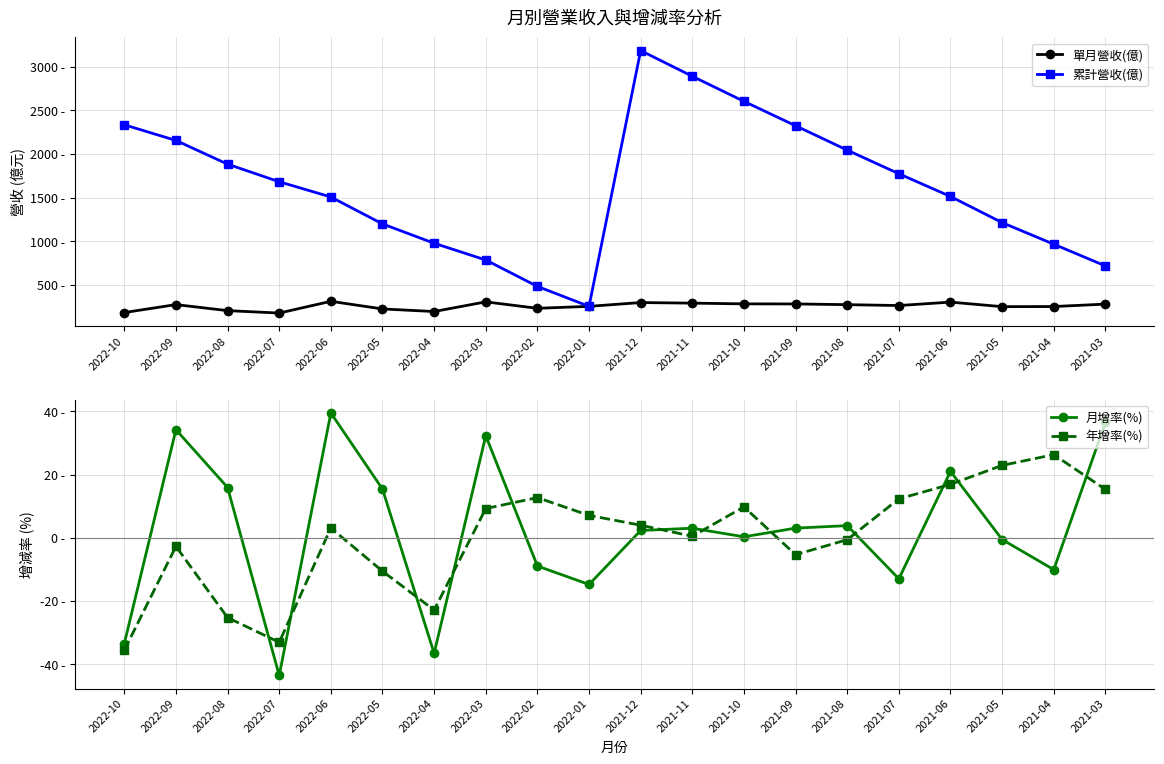

True or false: 累計營收(億) and 年增率(%) cross at least once.

False